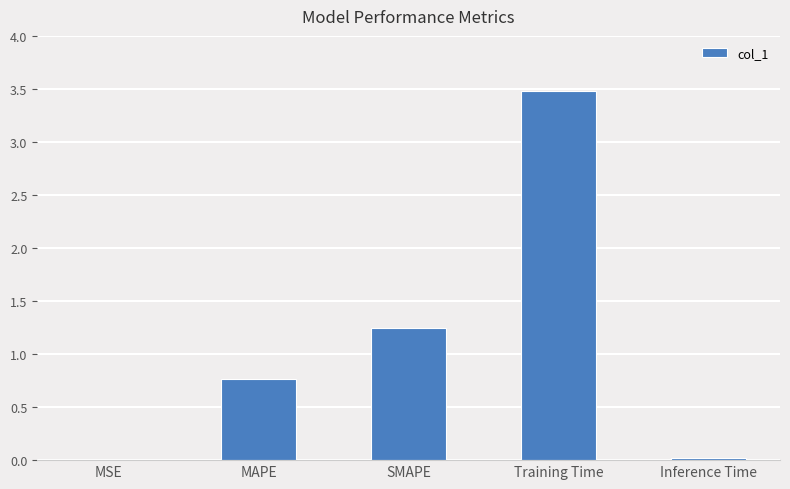

Which has a higher value, Inference Time or SMAPE?

SMAPE